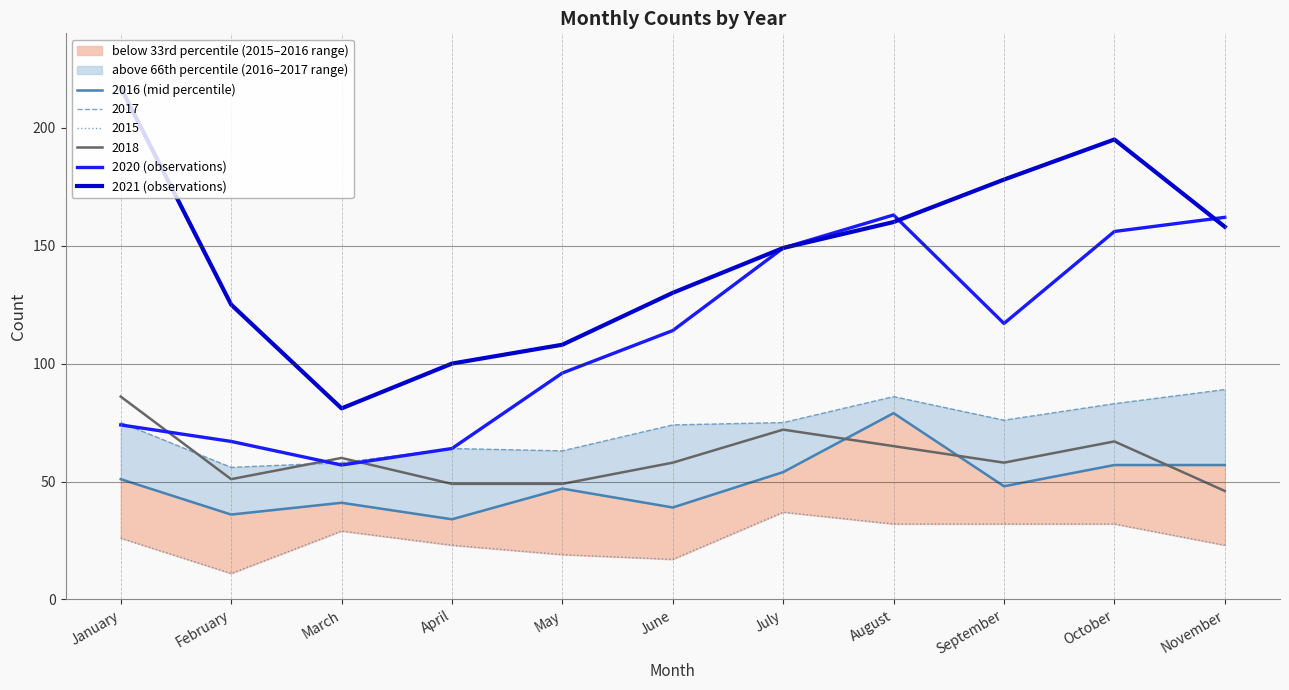

True or false: 2016 (mid percentile) and 2021 (observations) intersect in this chart.

False